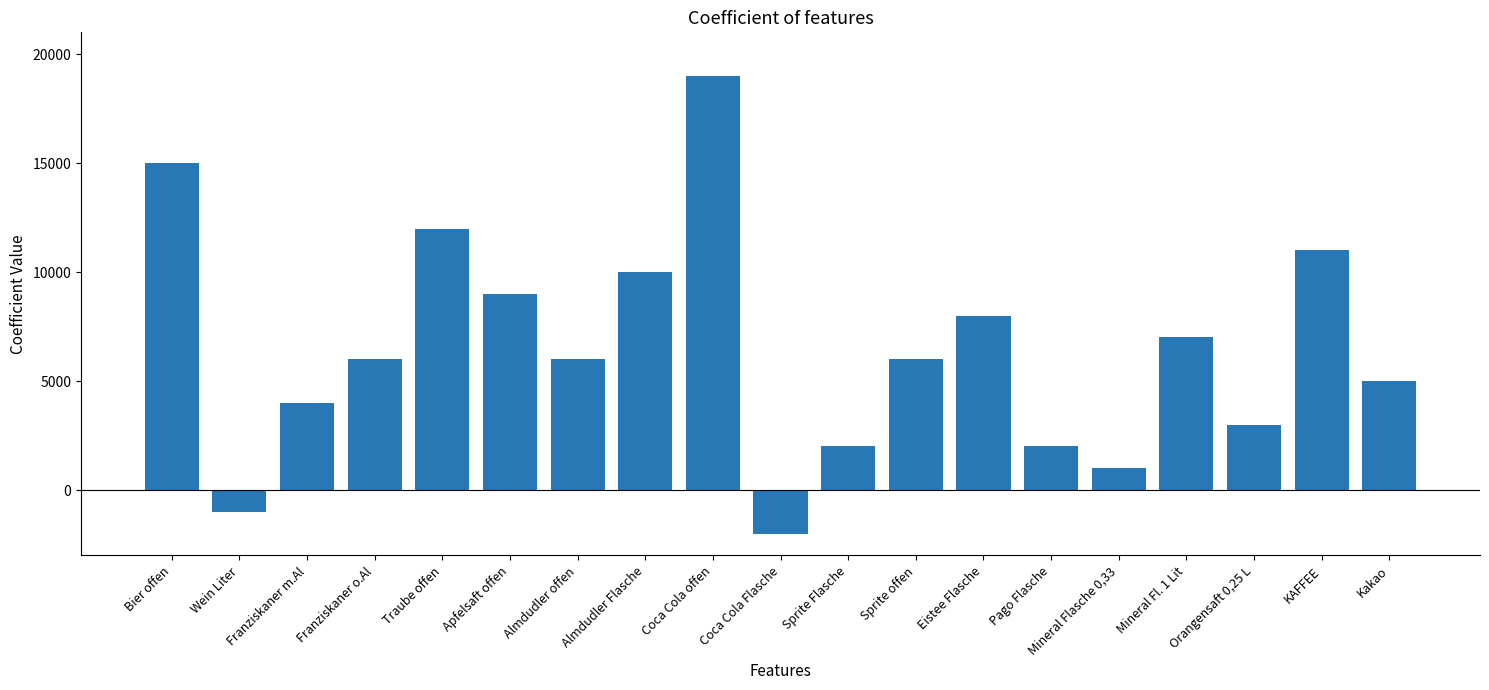

What value does the data have at Traube offen?

12000